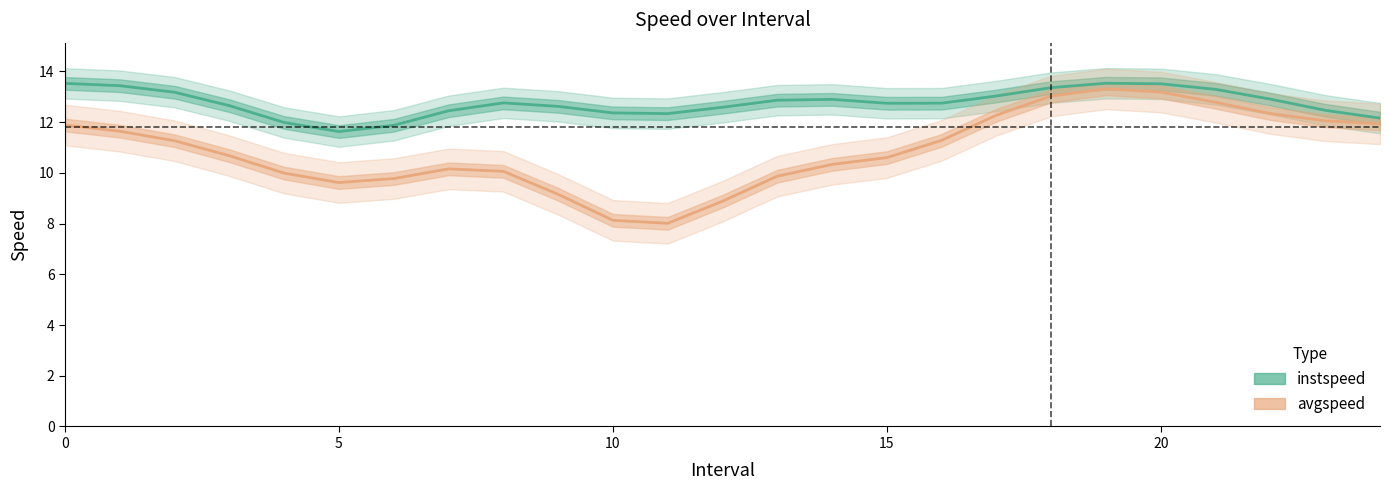

Which series has the widest spread of values?

avgspeed